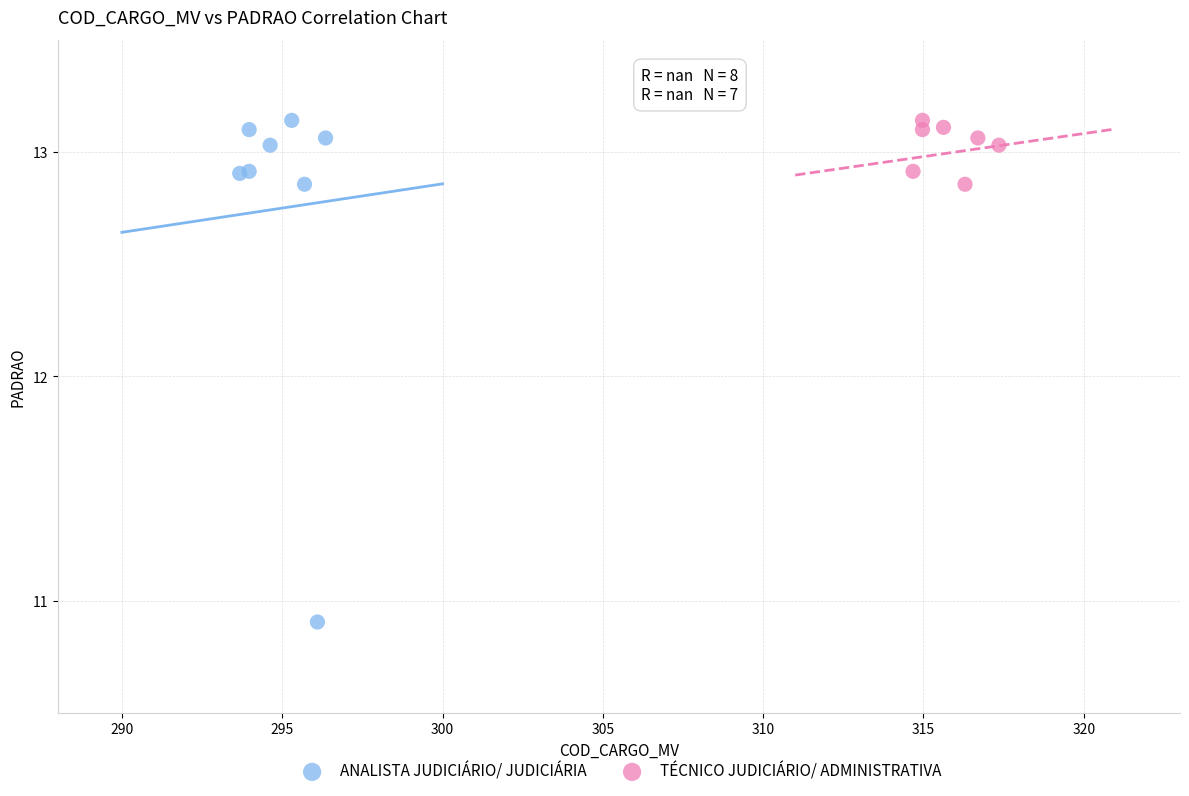

Which series contains the lowest Y value?

ANALISTA JUDICIÁRIO/ JUDICIÁRIA